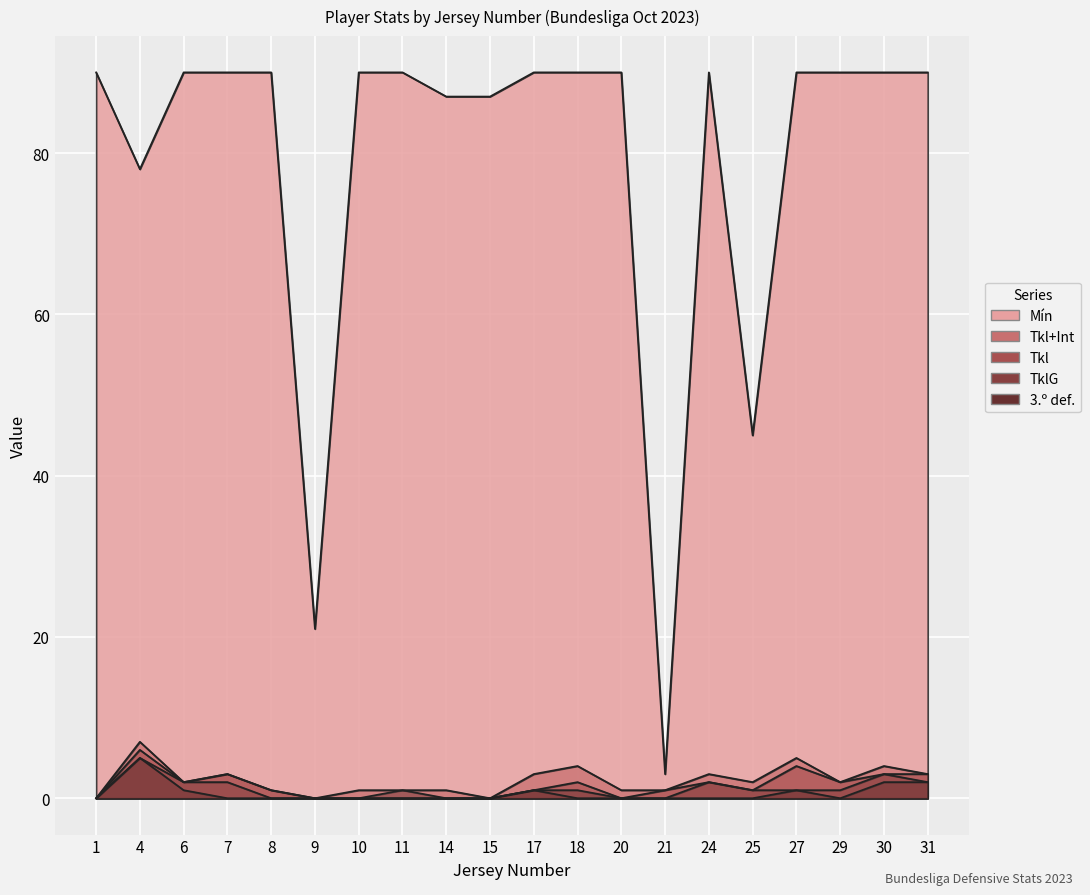

Reading left to right, what are all the values shown in this chart?

Mín: 90	78	90	90	90	21	90	90	87	87	90	90	90	3	90	45	90	90	90	90
Tkl+Int: 0	7	2	3	1	0	1	1	1	0	3	4	1	1	3	2	5	2	4	3
Tkl: 0	6	2	3	1	0	0	0	0	0	1	2	0	1	2	1	4	2	3	3
TklG: 0	5	2	2	0	0	0	0	0	0	1	0	0	0	2	1	1	1	3	2
3.º def.: 0	5	1	0	0	0	0	1	0	0	1	1	0	0	0	0	1	0	2	2